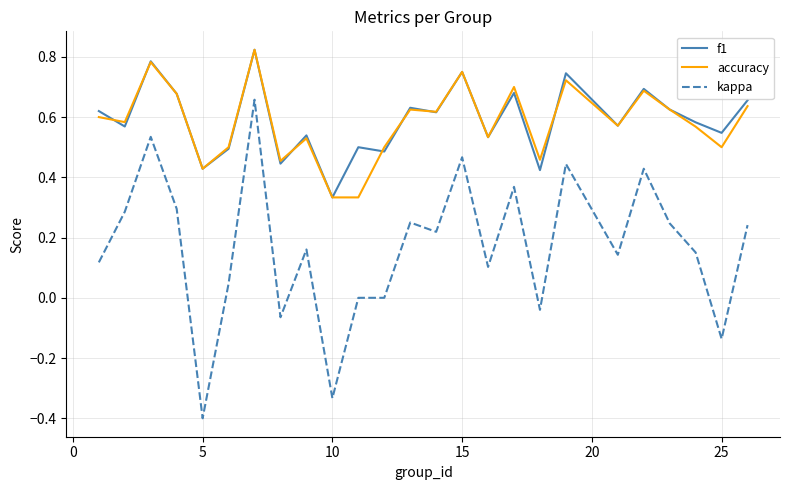

Which series has the widest spread of values?

kappa